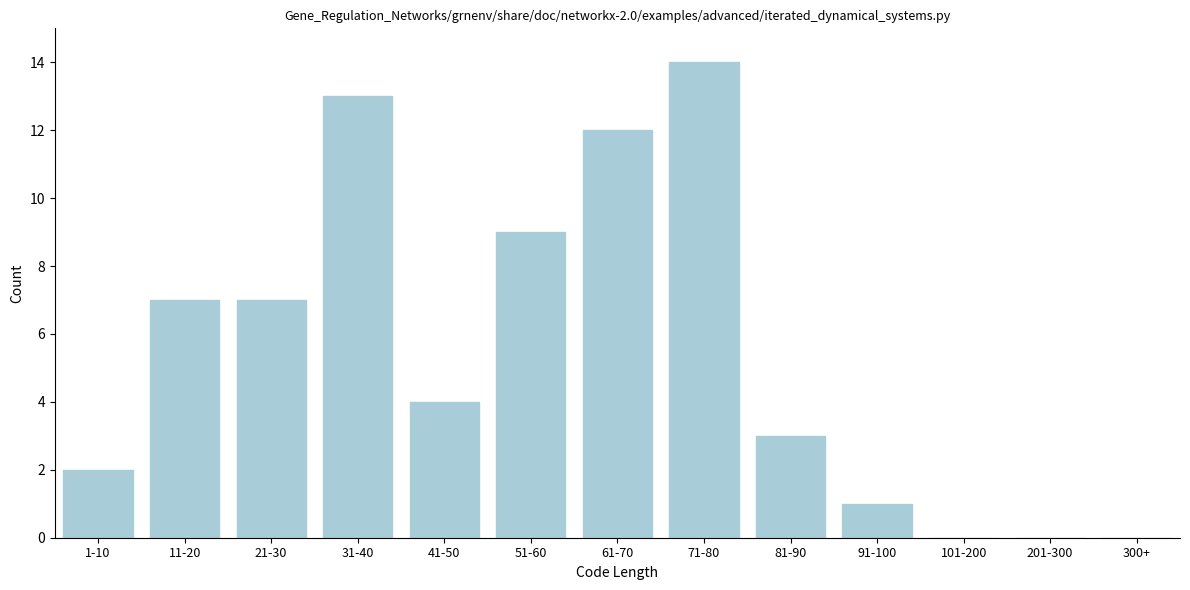

Reading right to left, extract all data points from this chart.

300+=0	201-300=0	101-200=0	91-100=1	81-90=3	71-80=14	61-70=12	51-60=9	41-50=4	31-40=13	21-30=7	11-20=7	1-10=2